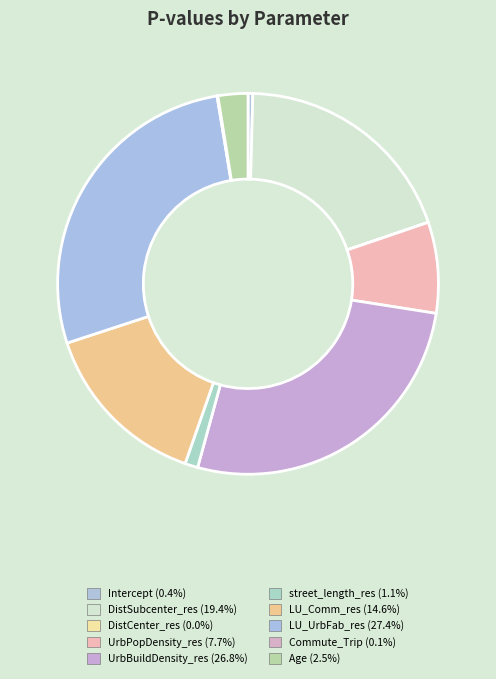

Rank the categories by value from highest to lowest.

LU_UrbFab_res, UrbBuildDensity_res, DistSubcenter_res, LU_Comm_res, UrbPopDensity_res, Age, street_length_res, Intercept, Commute_Trip, DistCenter_res